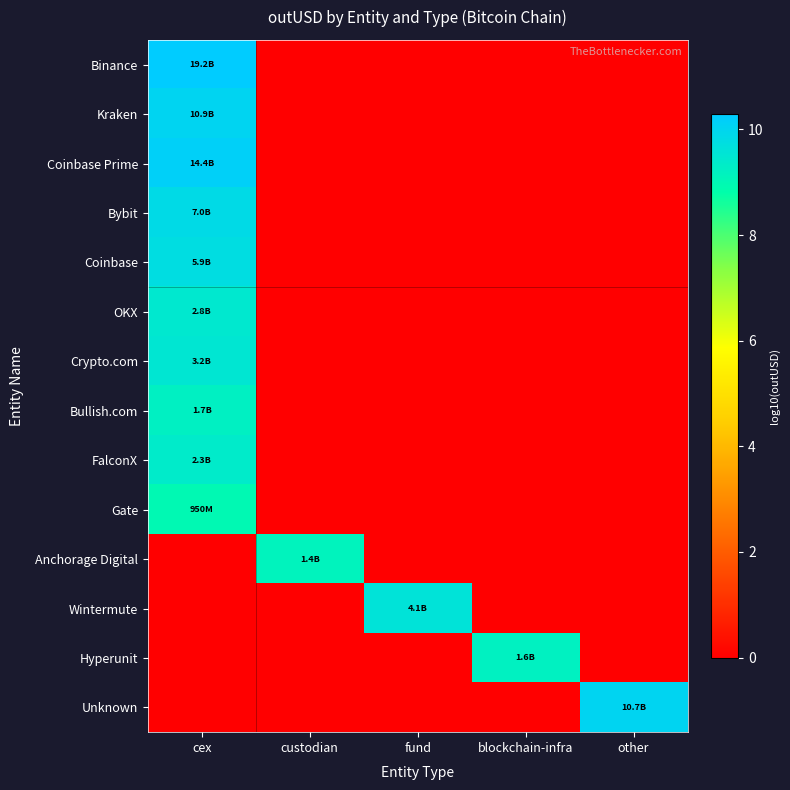

How many data points does each series have?

5